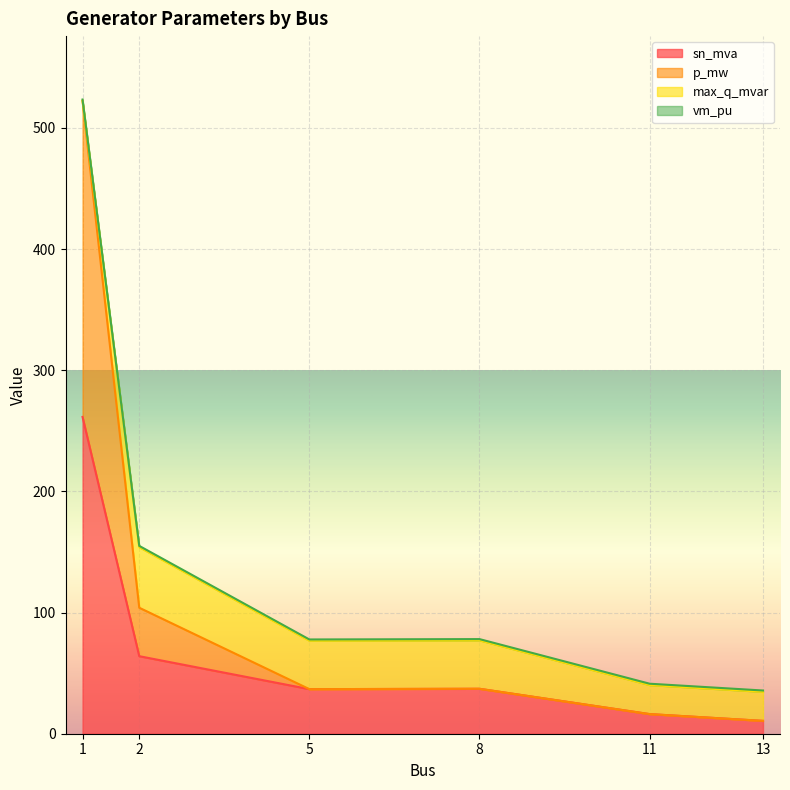

What is the maximum value for sn_mva?

261.5